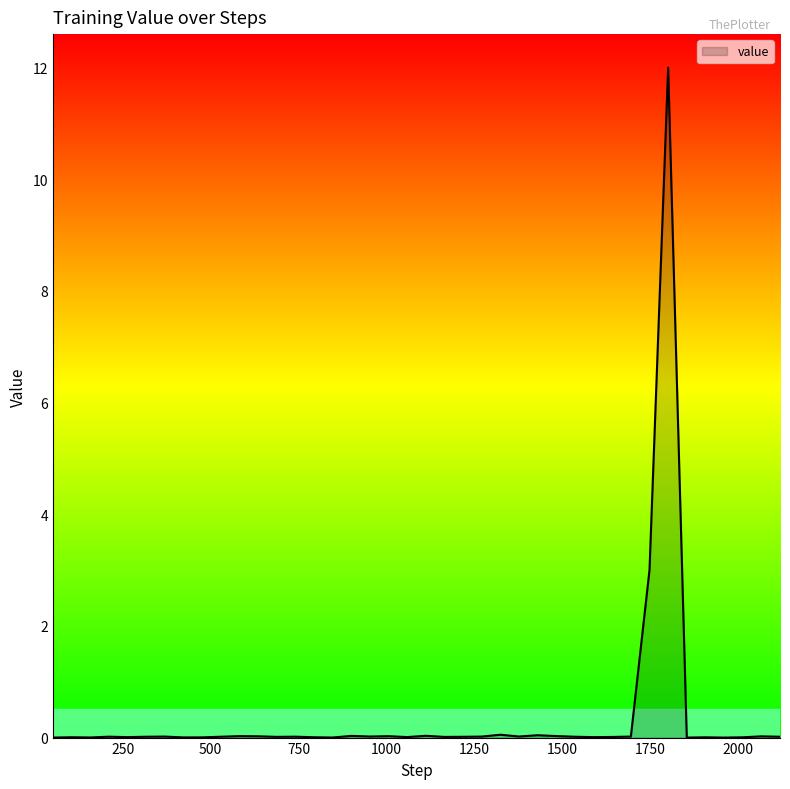

How many points are higher than both their immediate neighbors (excluding endpoints)?

13